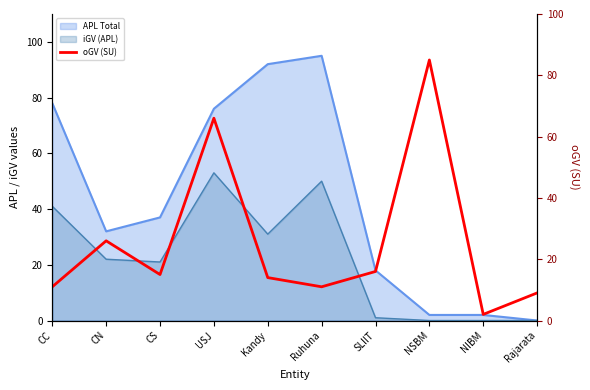

The value of APL Total at CS is 65. True or false?

False